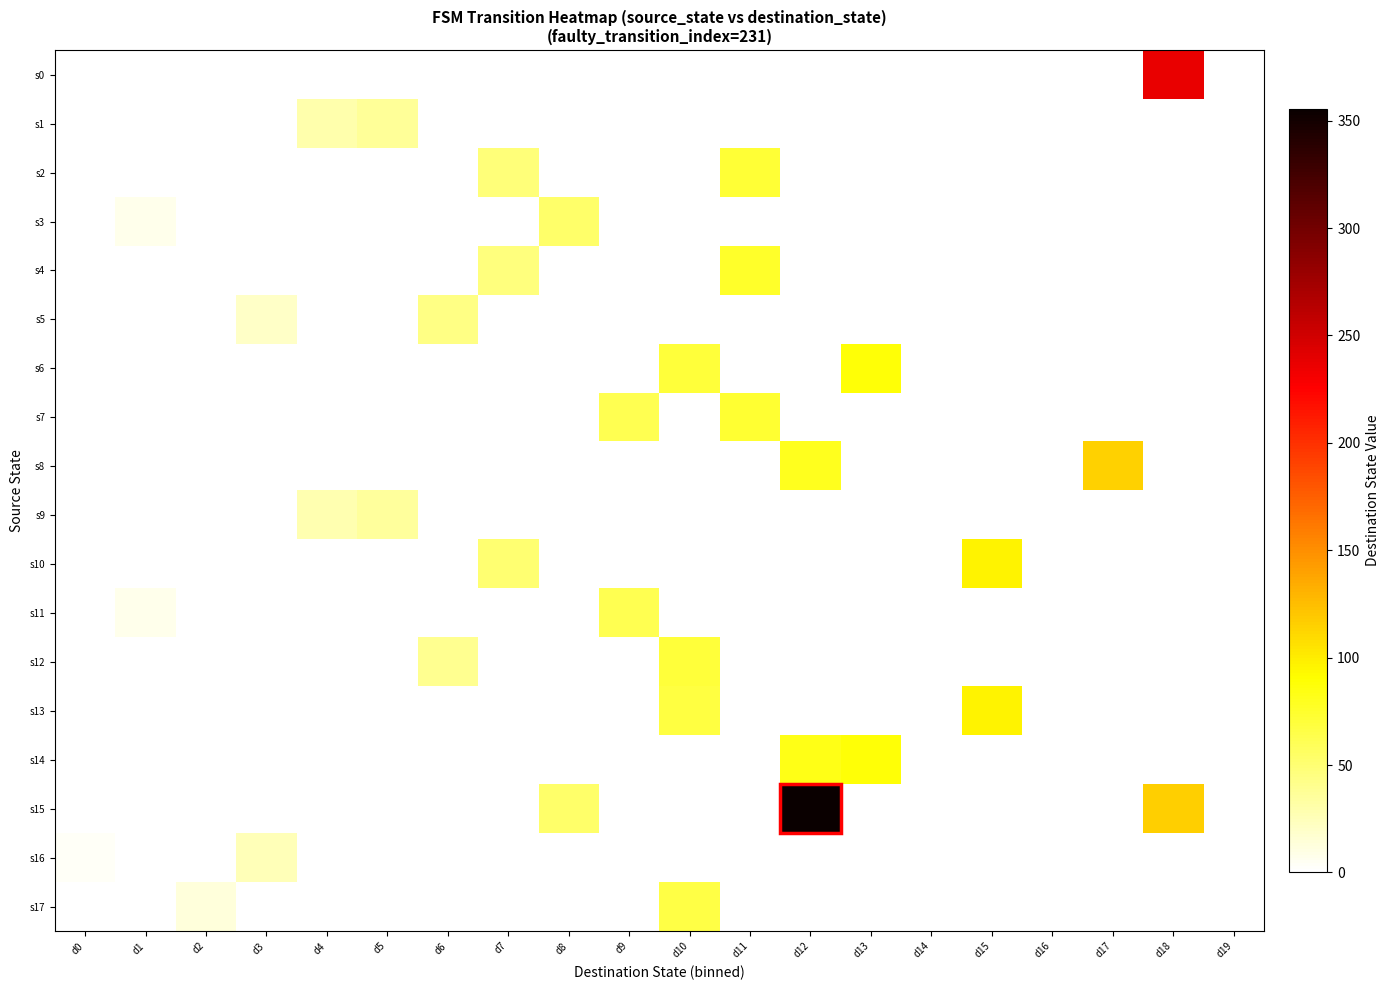

What is the maximum value shown in the chart?

355.5